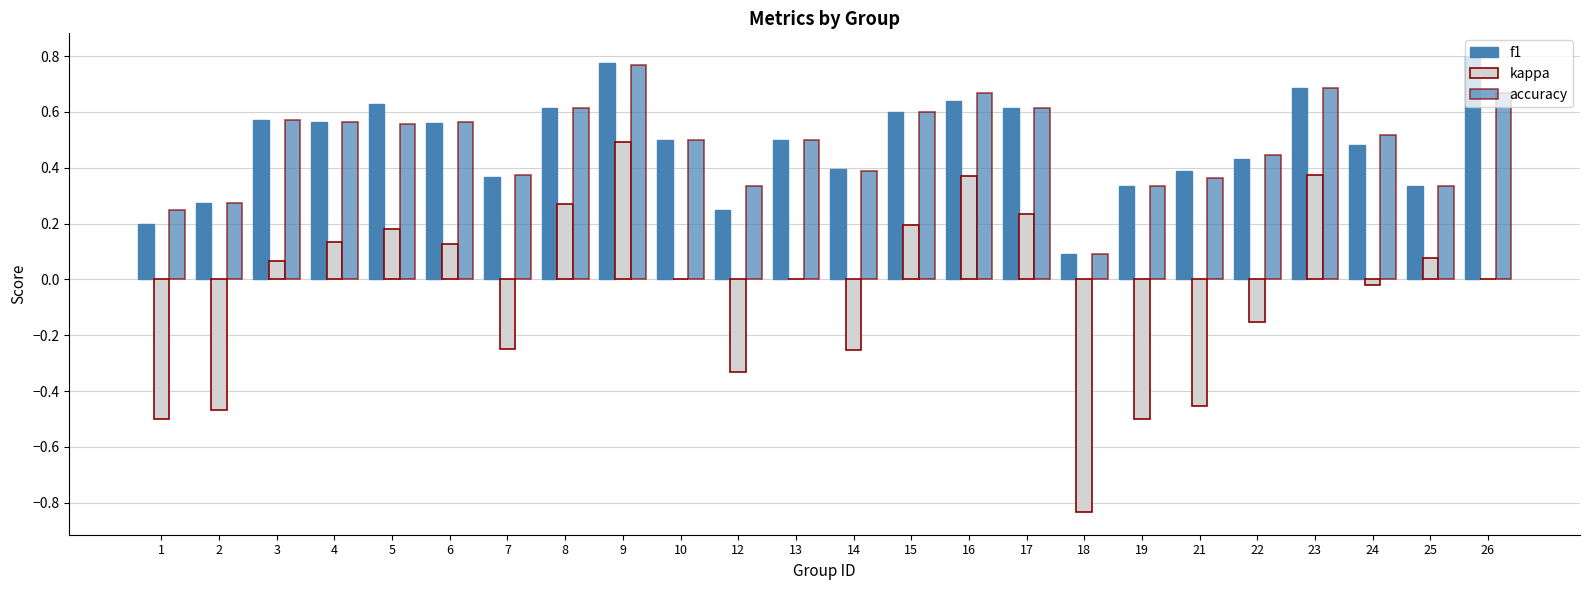

At which label does kappa reach its peak?

9